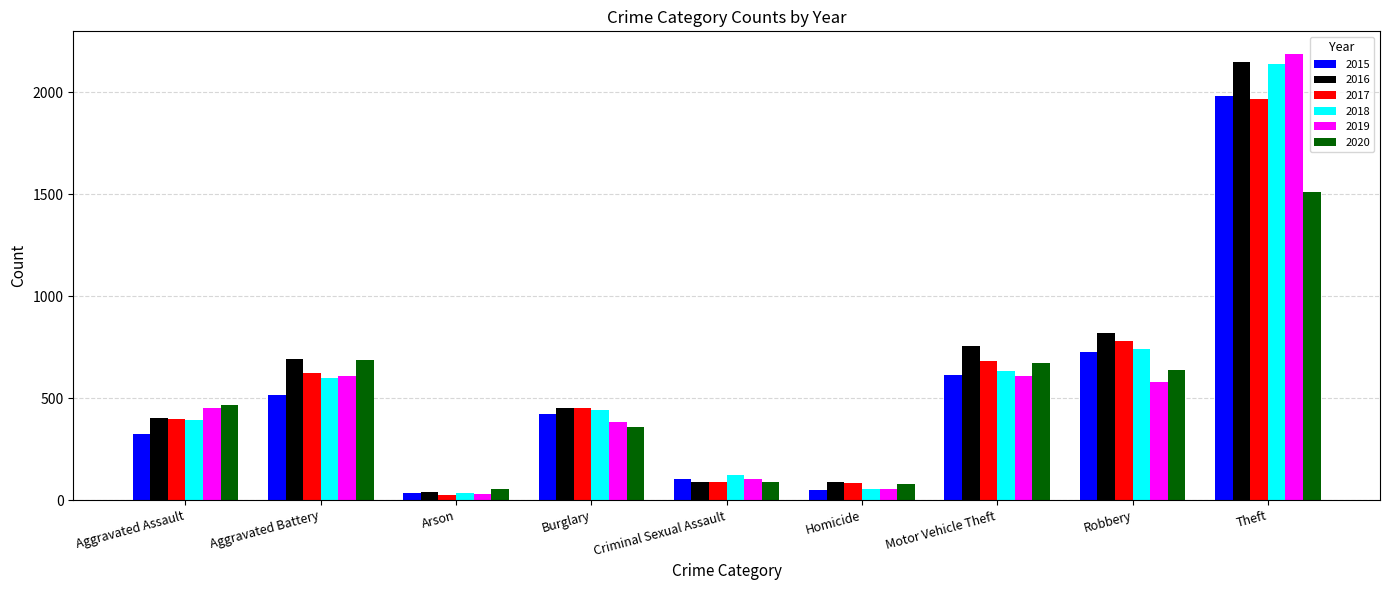

Which category has the highest value in the 2019 series?

Theft